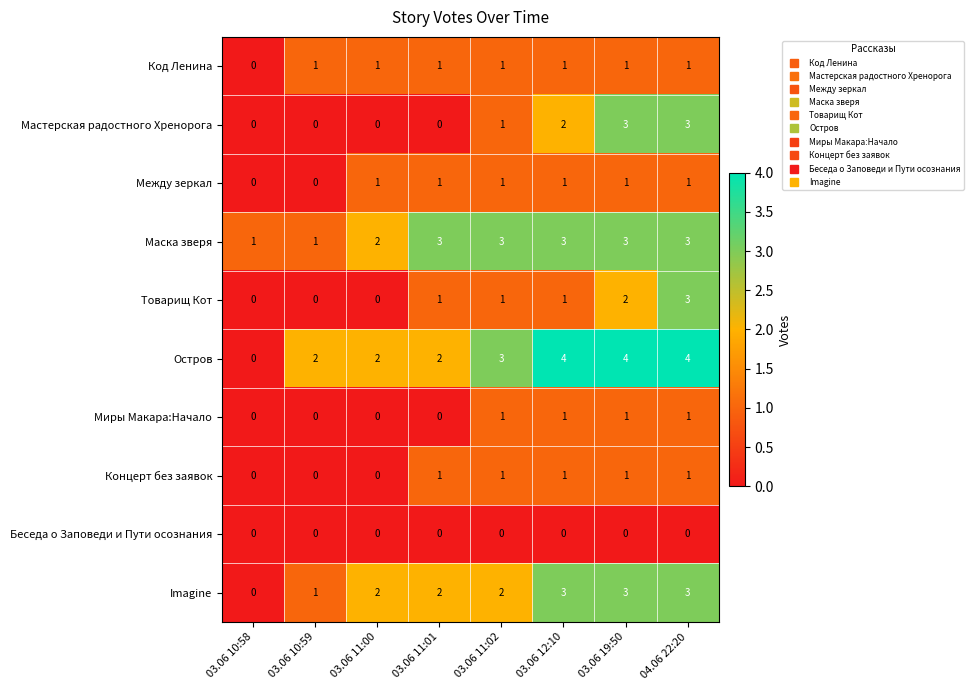

Which series has the widest spread of values?

Остров